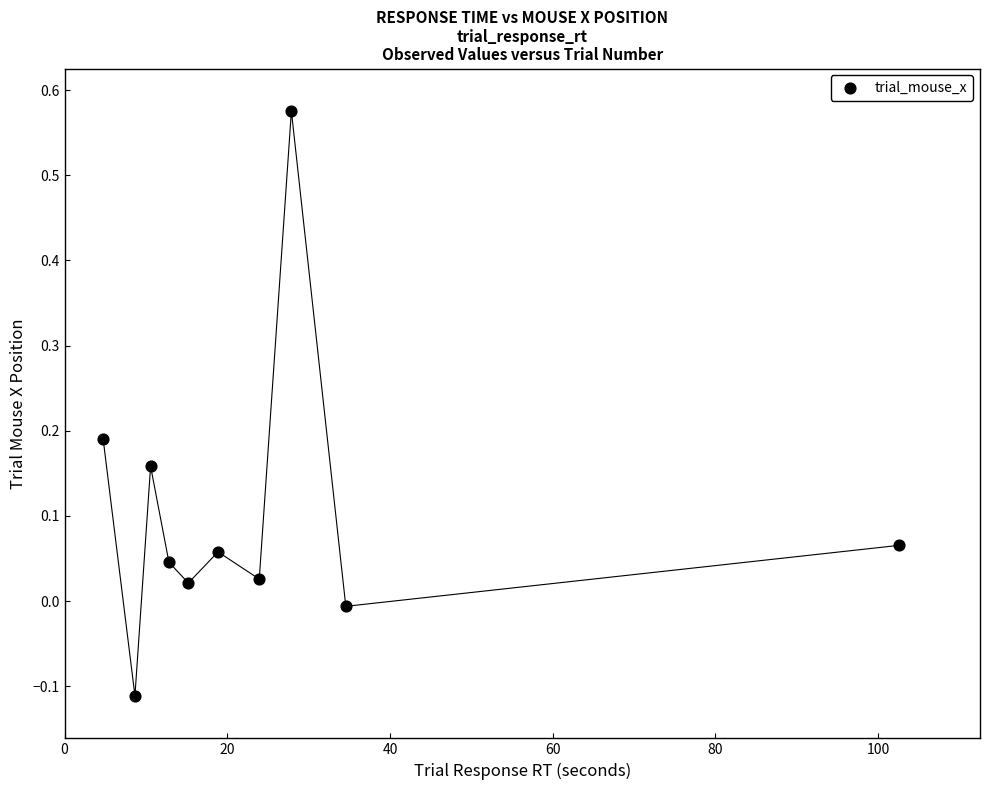

What is the range of Y values (max minus min)?

0.7